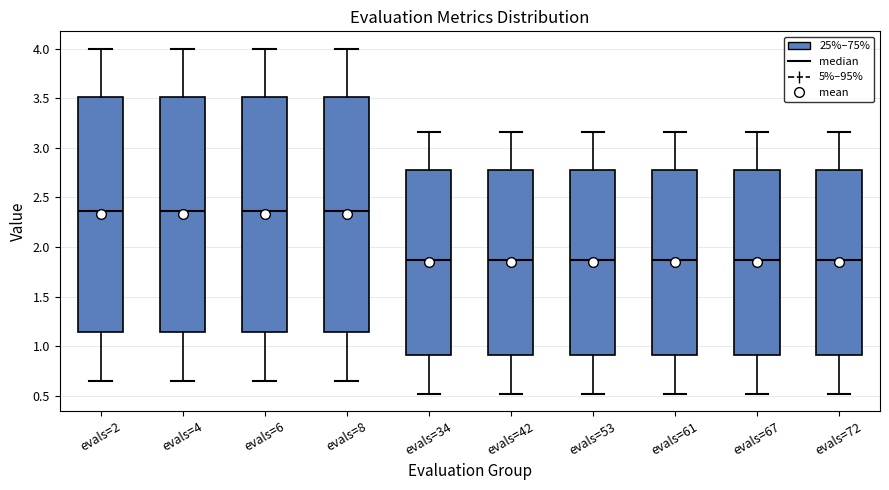

Where does the median line of the box for evals=4 sit on the y-axis? The values are not printed on the chart, so give them approximately, as read against the axis.

2.35